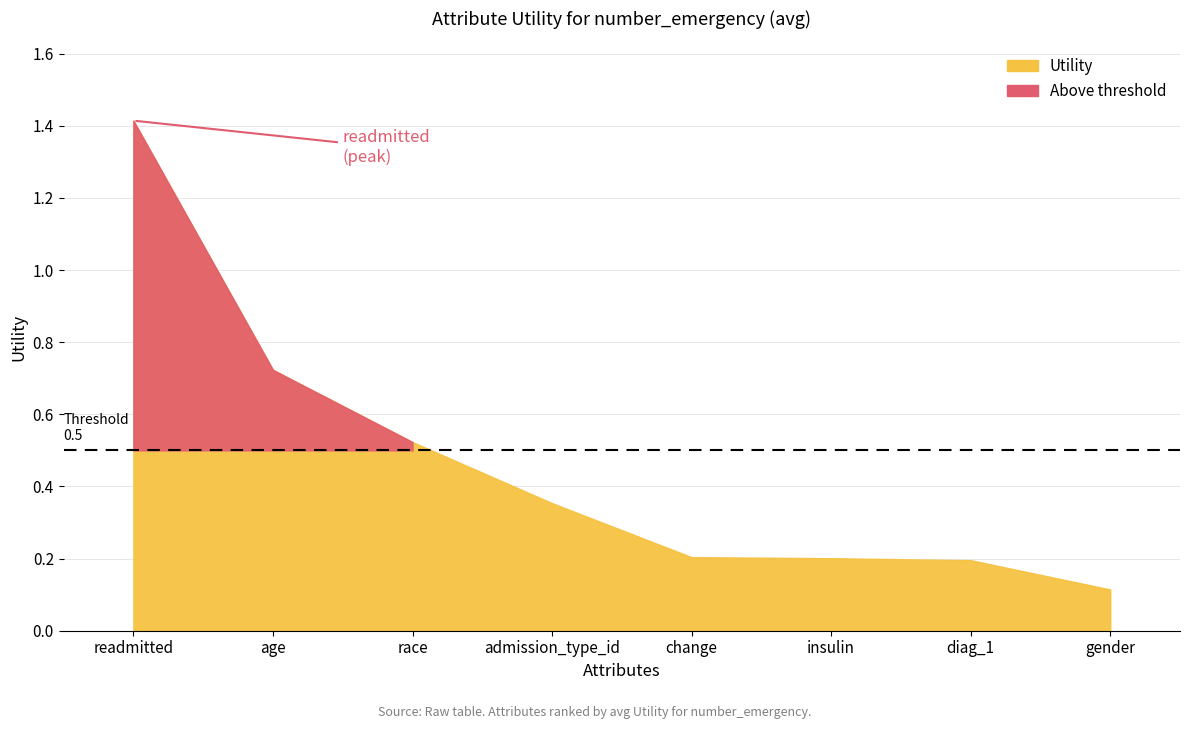

What is the sum of all values?

3.7